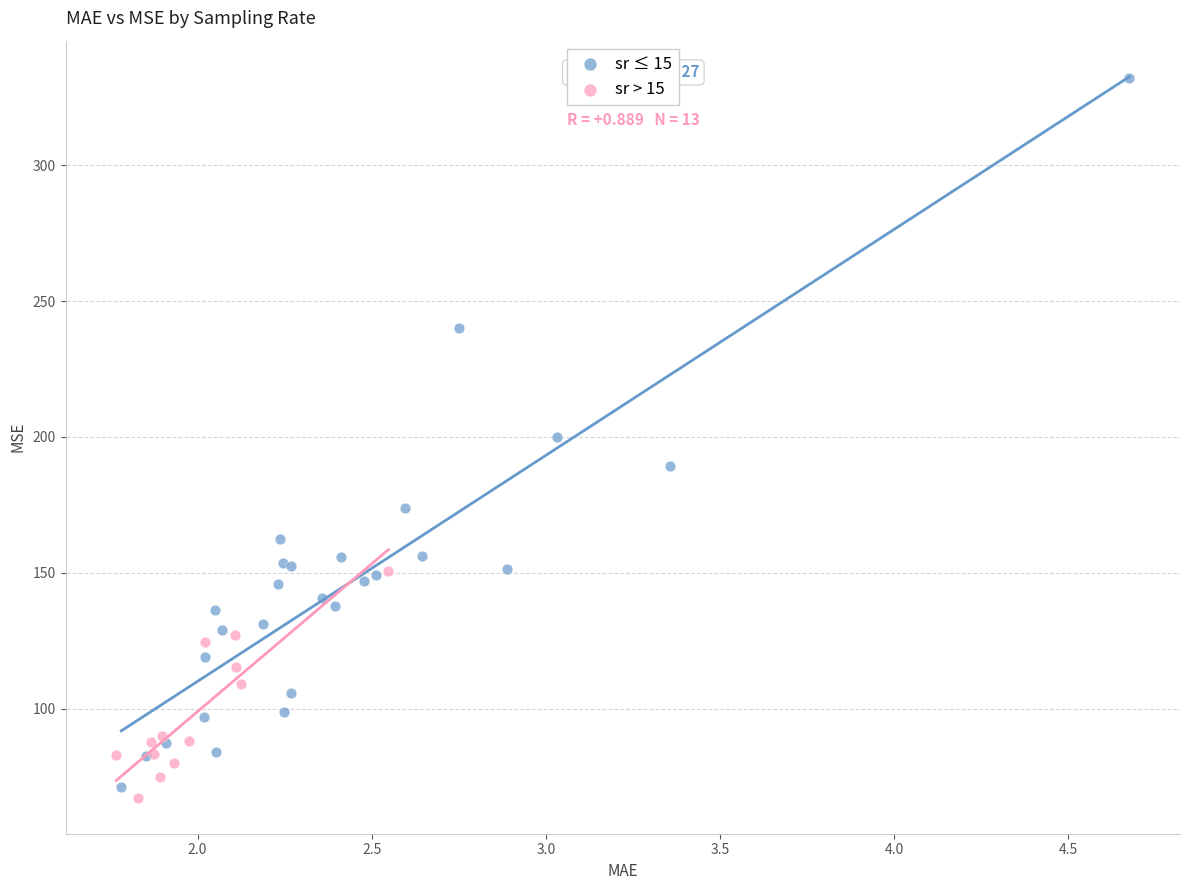

What are all the series names shown in the legend?

sr ≤ 15, sr > 15